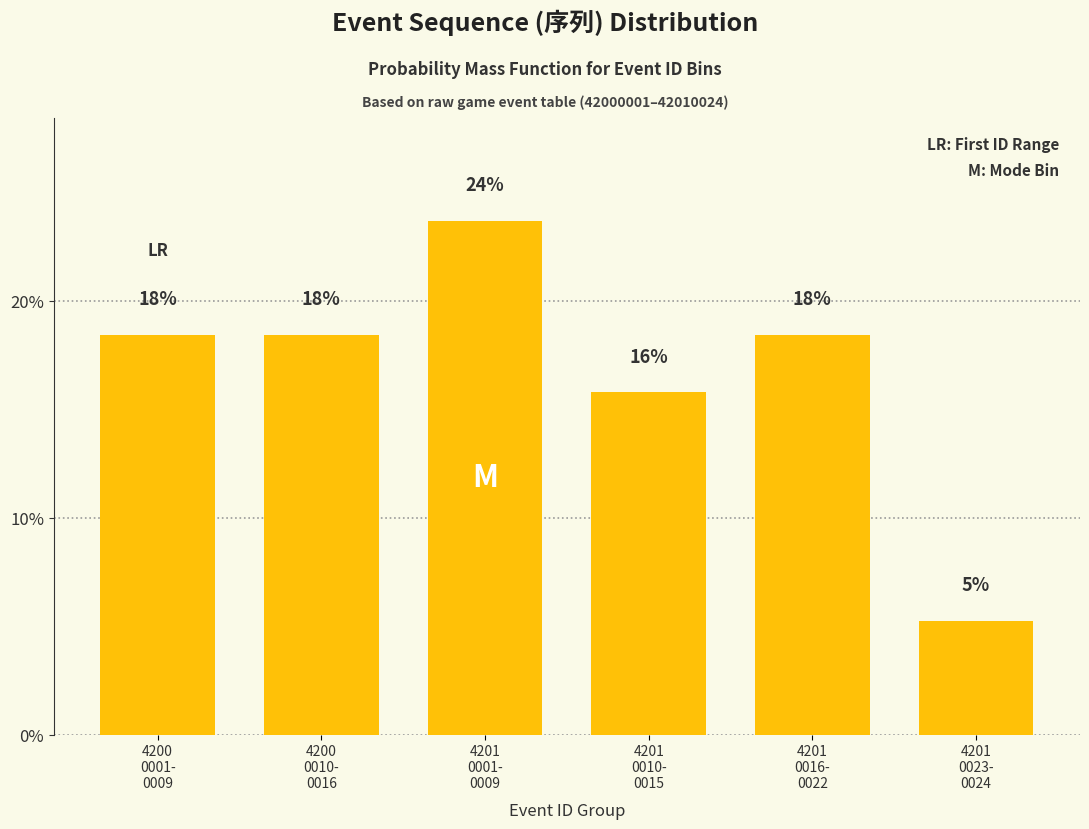

How many bars are there in total?

6